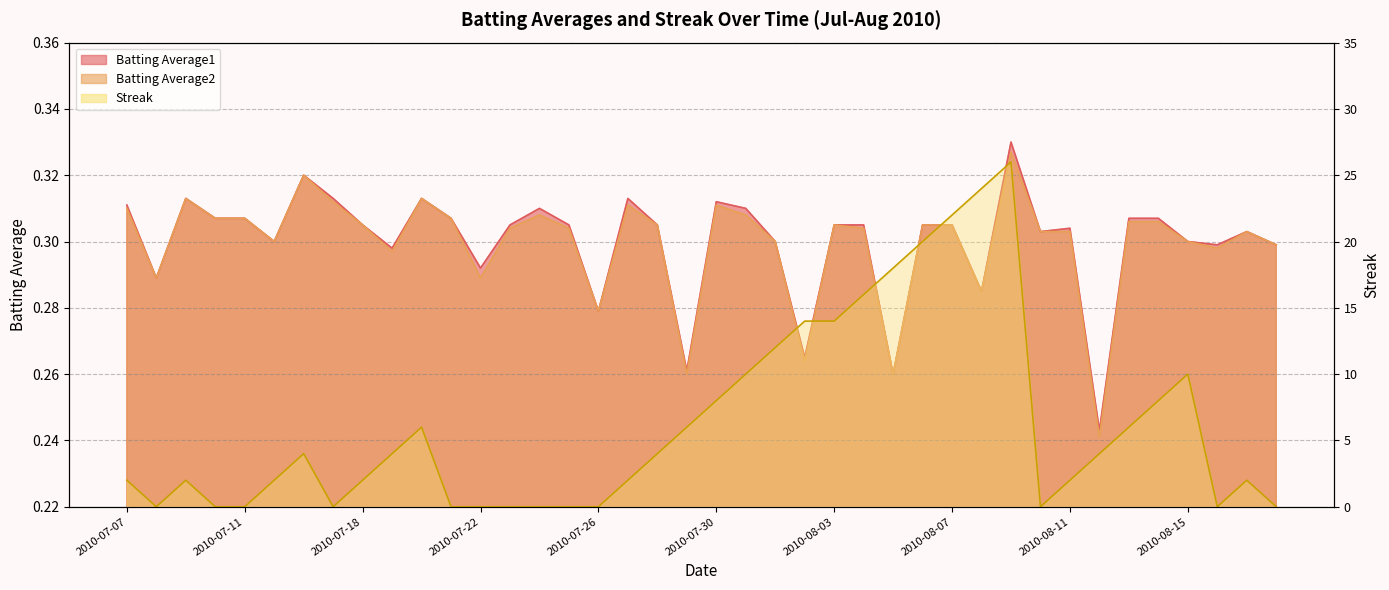

True or false: Batting Average1 has a value of 0.3 at 2010-07-19.

True